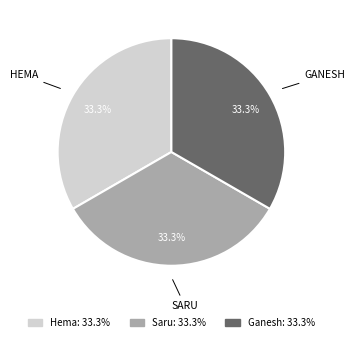

Approximately how many times larger is the value at Saru compared to Hema?

1.0